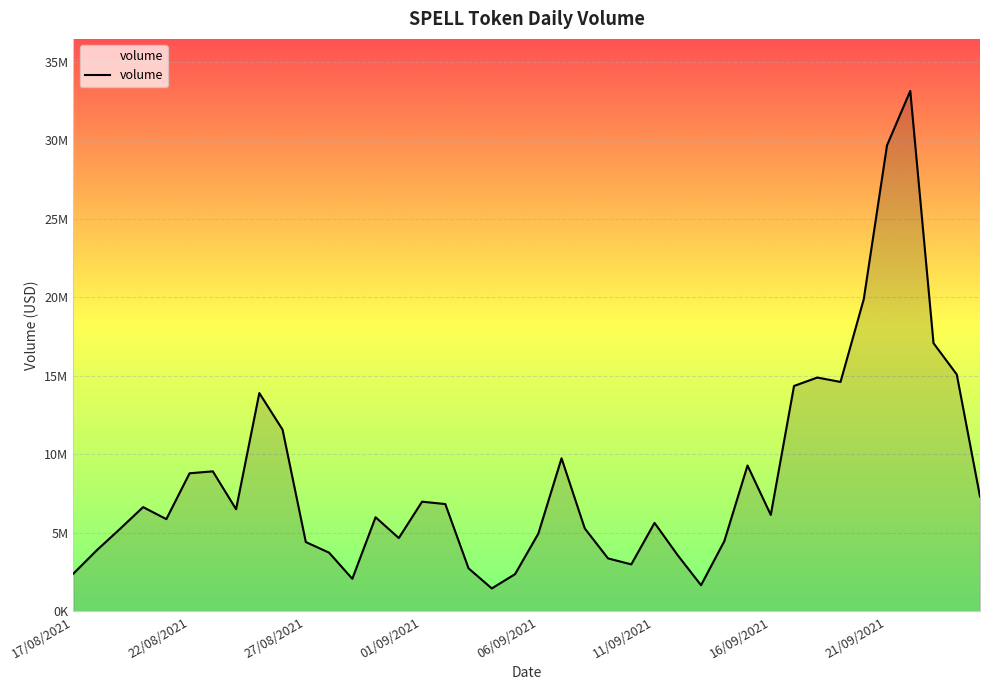

At which label is the value closest to 17310365?

23/09/2021